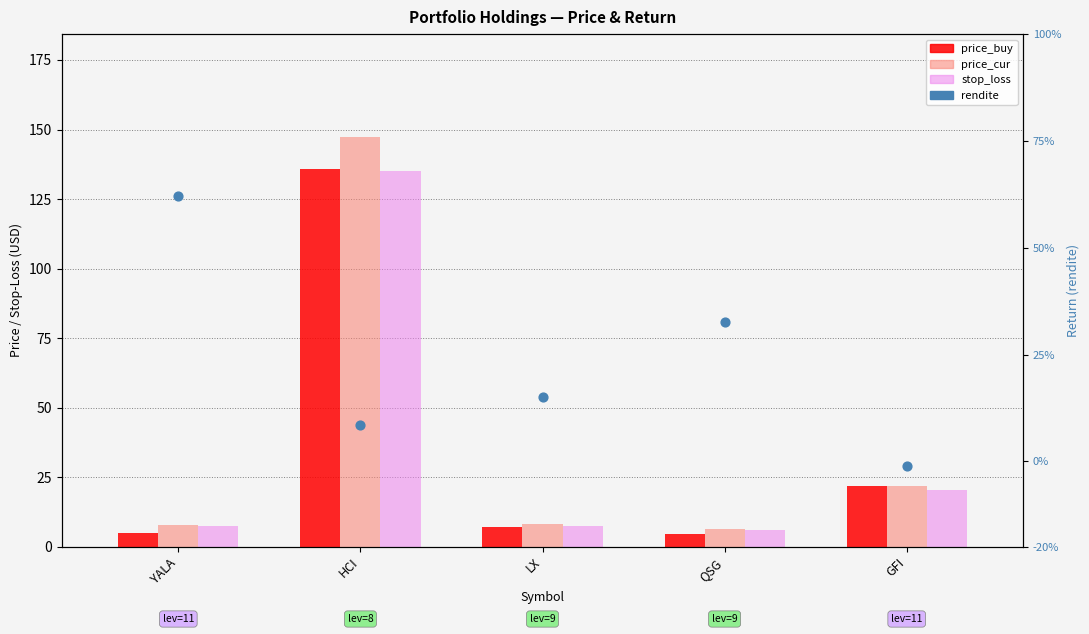

Which series contains the lowest Y value?

rendite